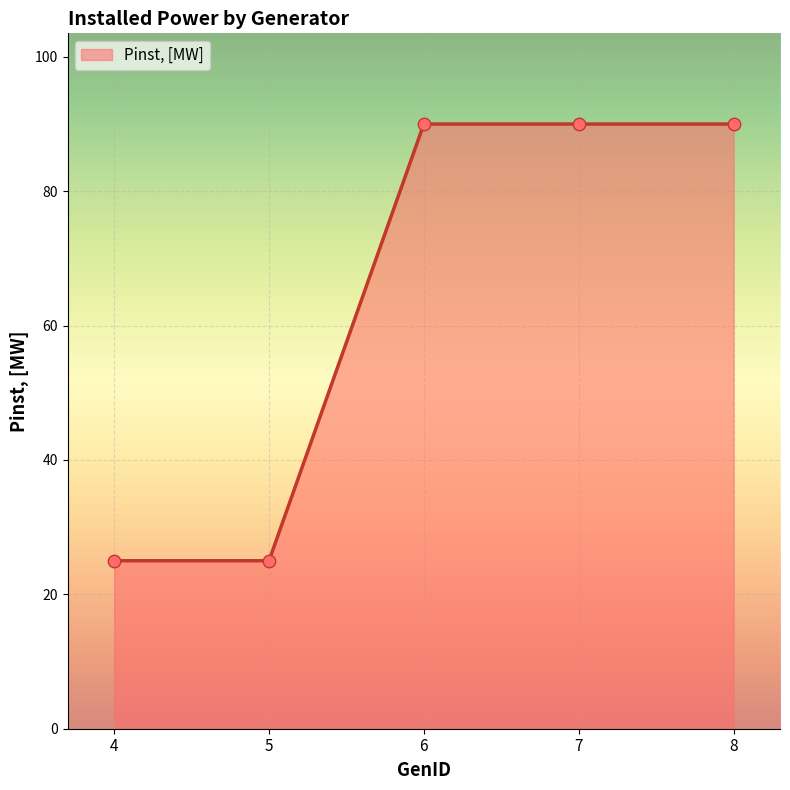

What is the ratio of the value at 8 to the value at 4?

3.6